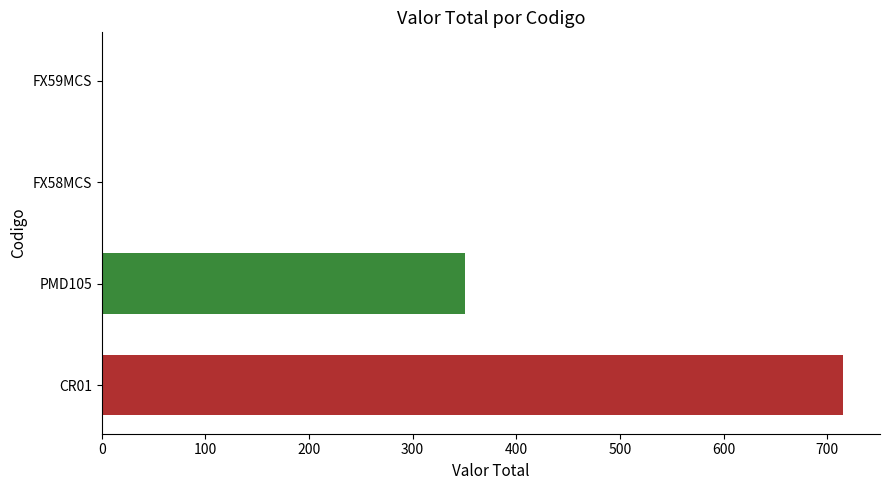

The chart shows a value of 193.1 at PMD105. True or false?

False